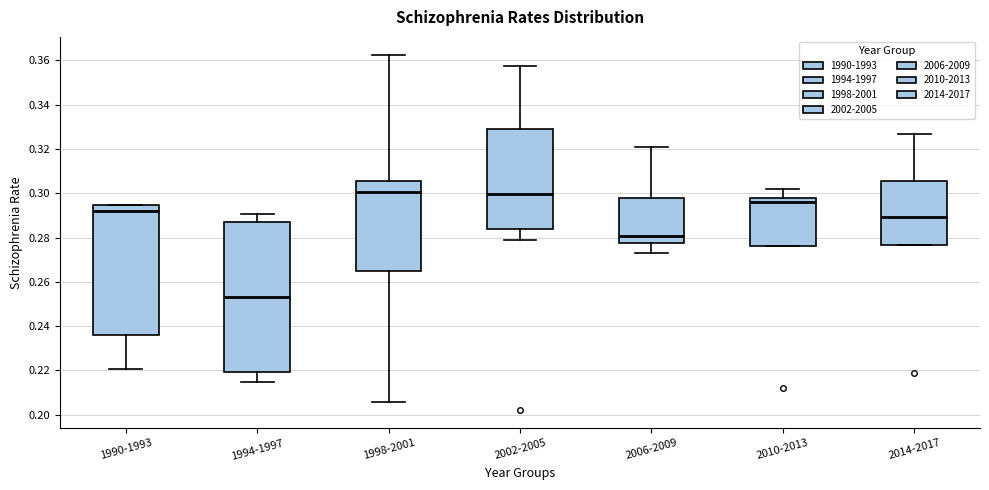

Where does the upper whisker of the box for 2002-2005 end on the y-axis? The values are not printed on the chart, so give them approximately, as read against the axis.

0.358